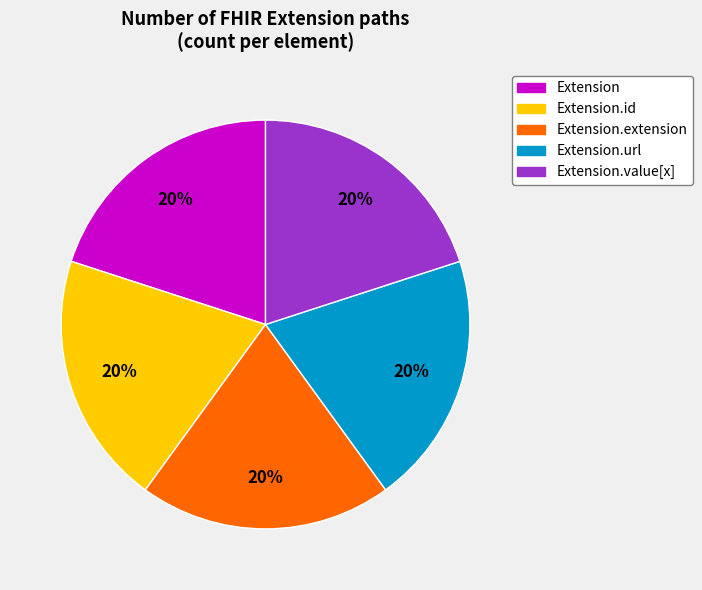

Does any single category account for the majority?

No